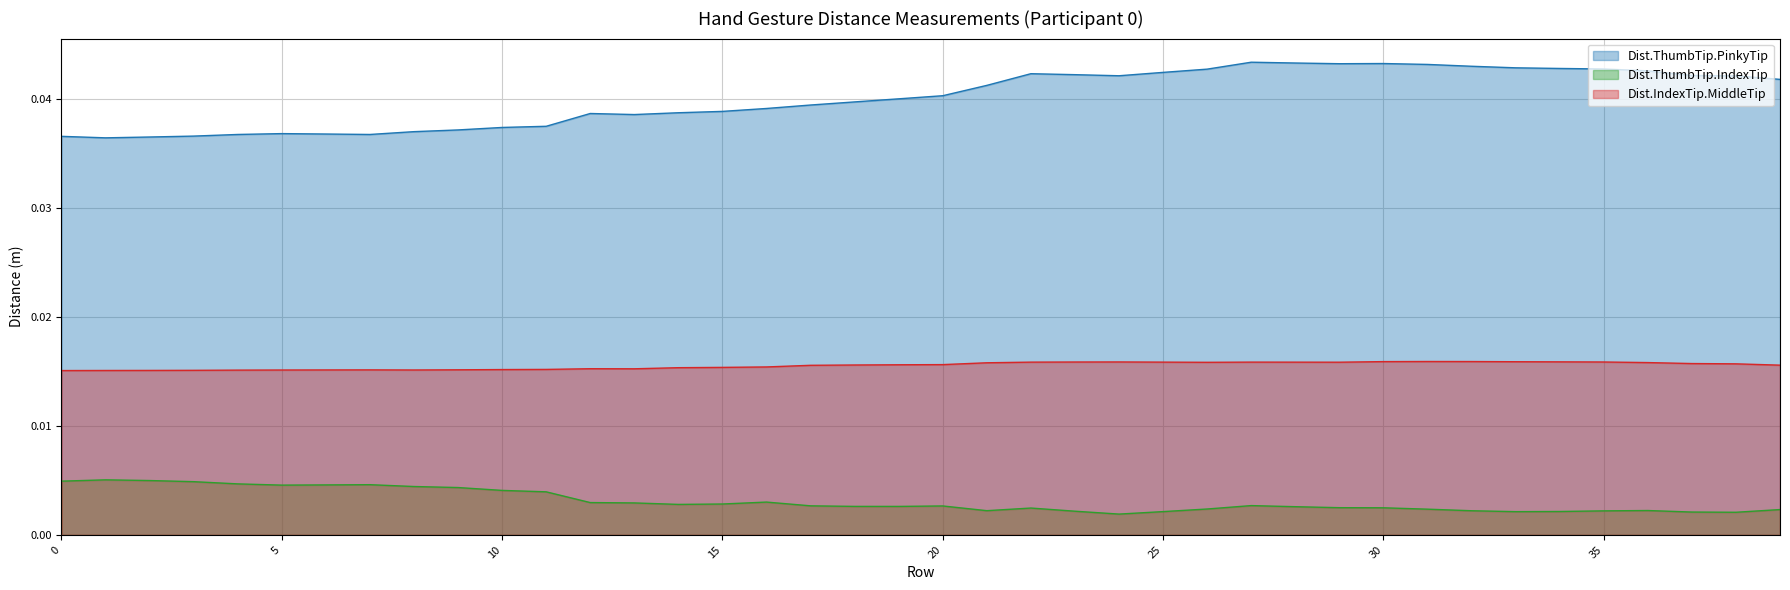

List the series in order of their peak value, lowest first.

Dist.ThumbTip.IndexTip, Dist.IndexTip.MiddleTip, Dist.ThumbTip.PinkyTip